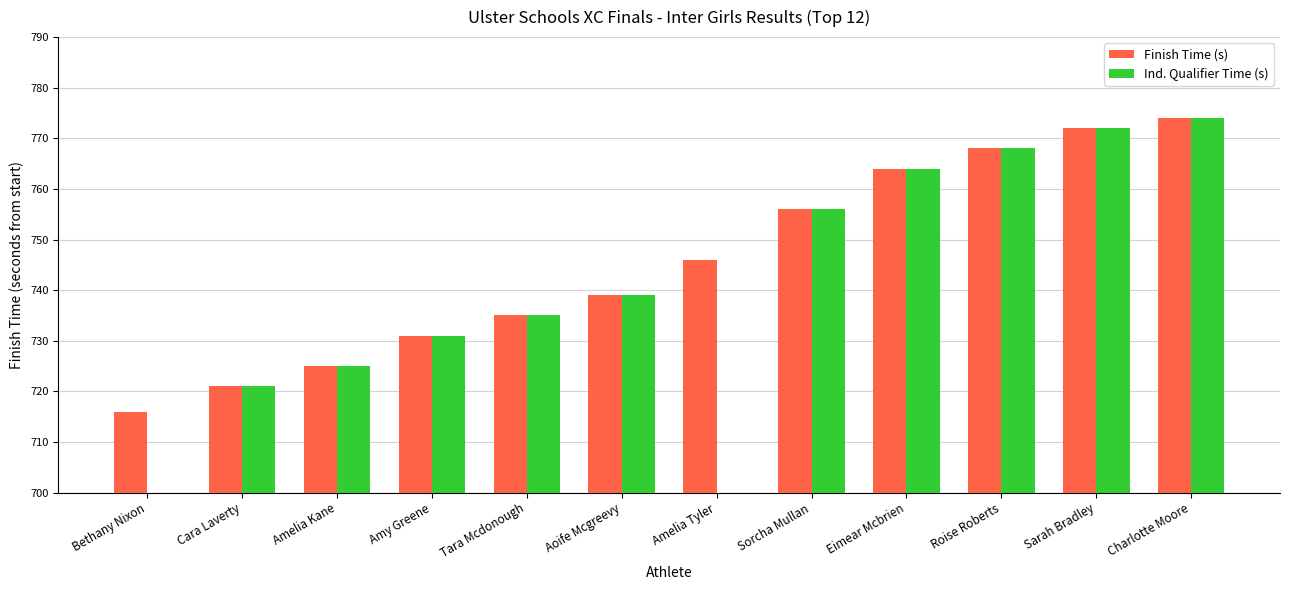

What are all the series names shown in the legend?

Finish Time (s), Ind. Qualifier Time (s)